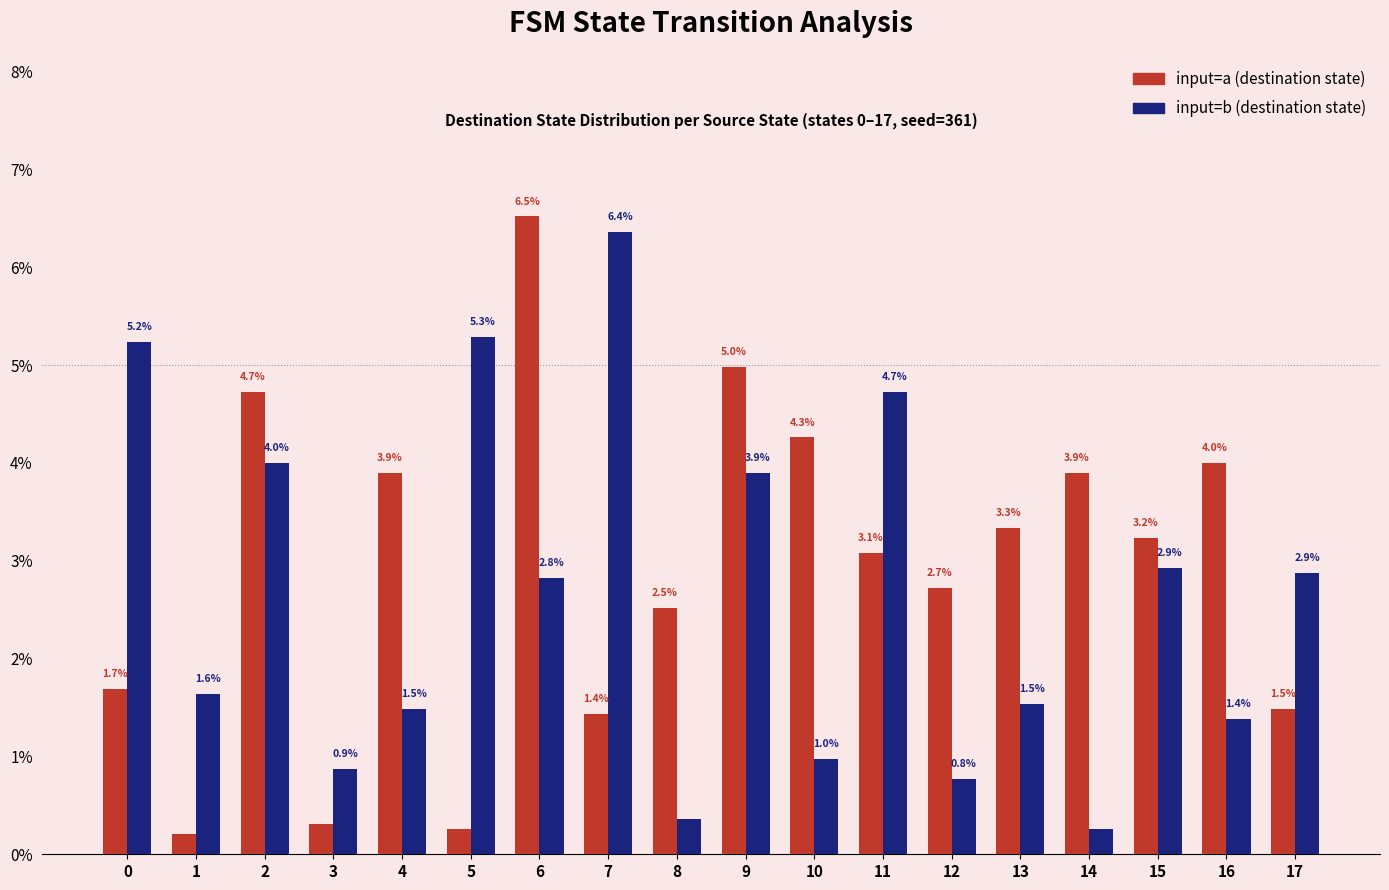

At which category does the chart reach its peak across all series?

6